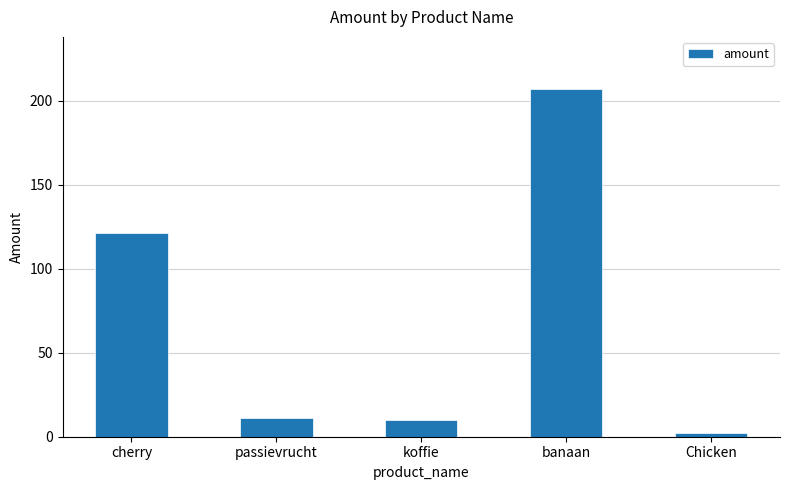

What is the difference between the second highest and second lowest values?

111